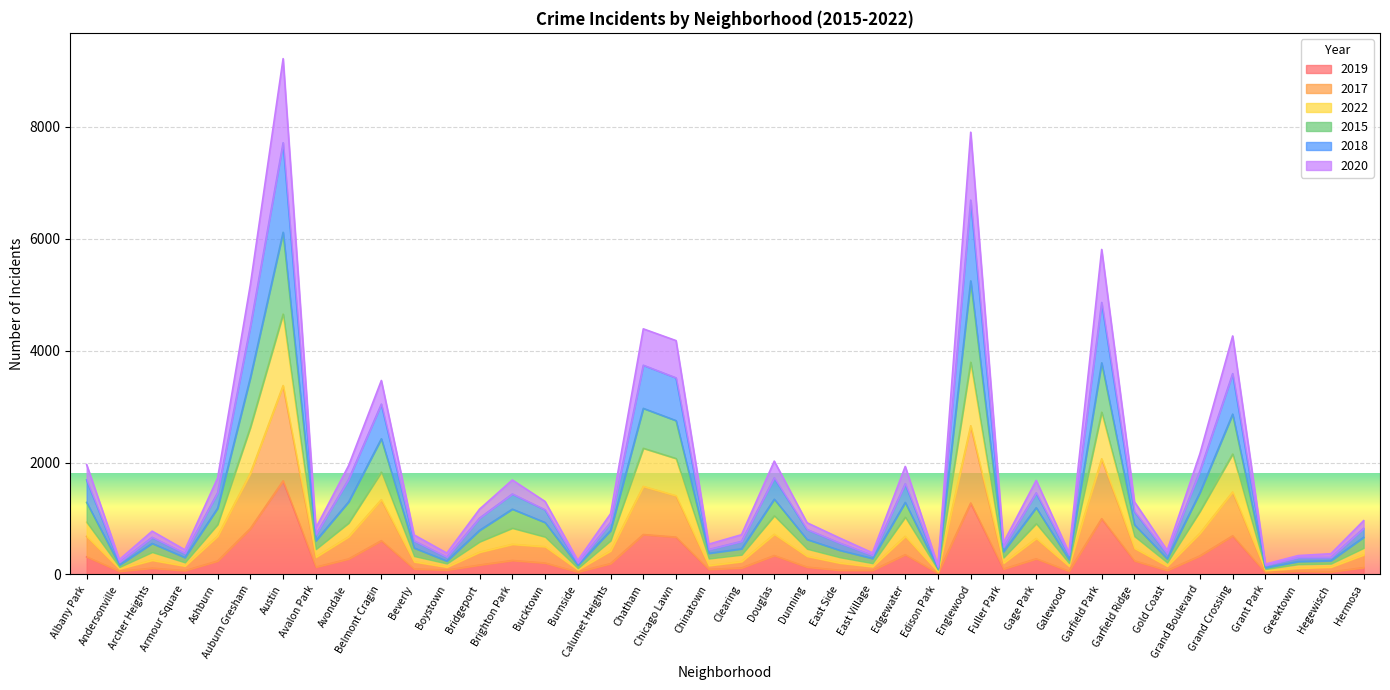

At how many categories does at least one series exceed 7036?

2